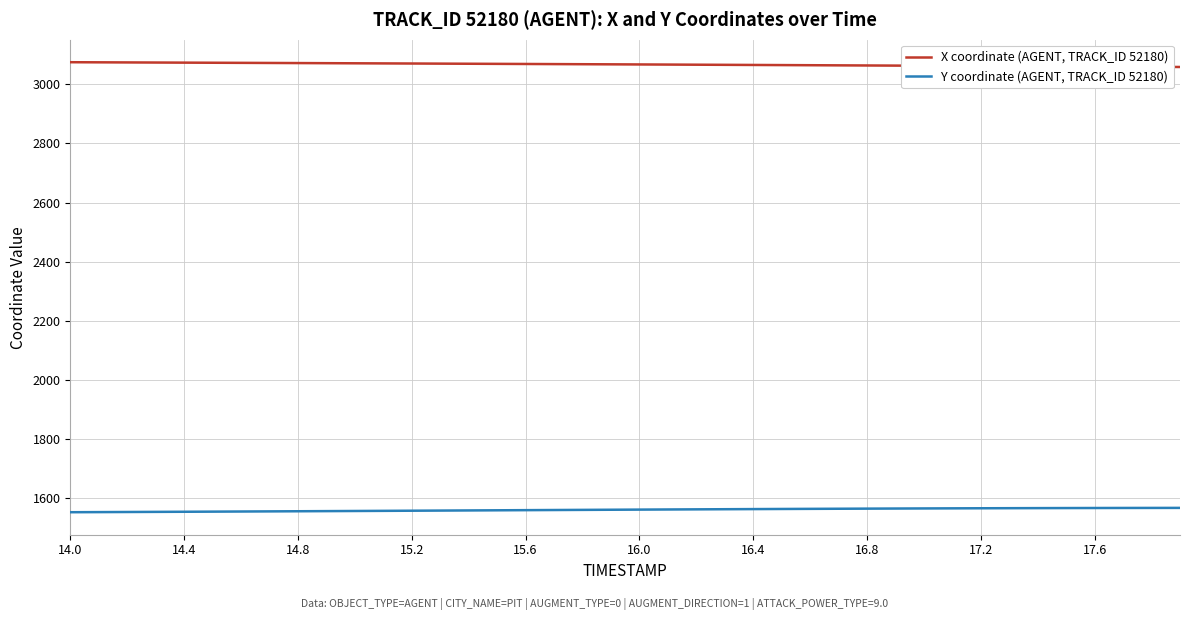

Rank the series by their maximum value, from highest to lowest.

X coordinate (AGENT, TRACK_ID 52180), Y coordinate (AGENT, TRACK_ID 52180)